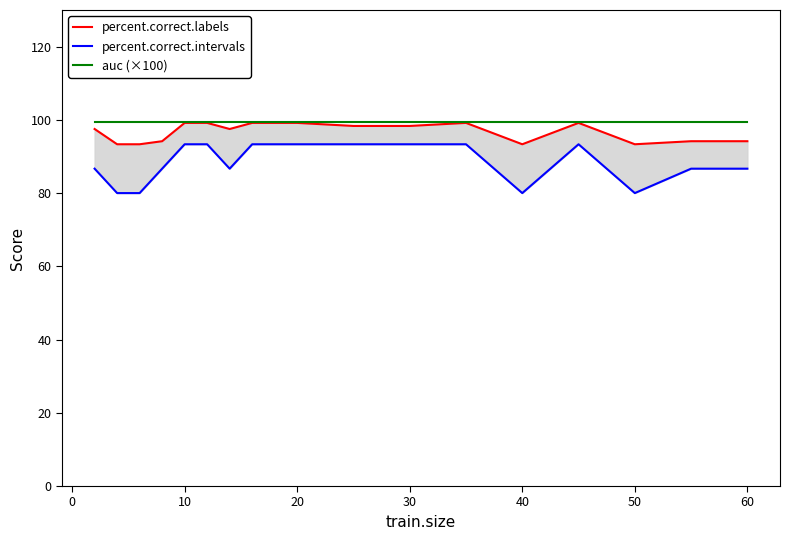

How many data points in percent.correct.labels are less than 98?

9